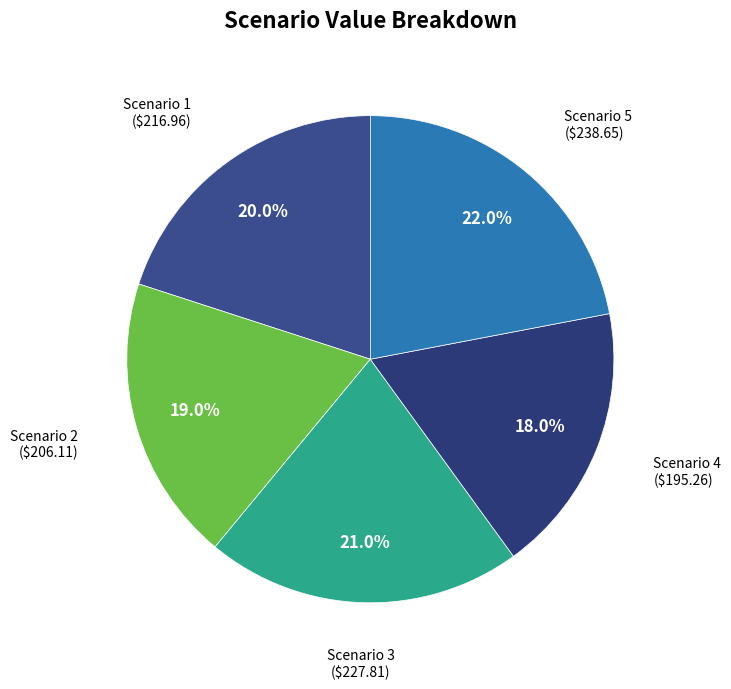

Approximately how many times larger is the value at Scenario 3 compared to Scenario 4?

1.2